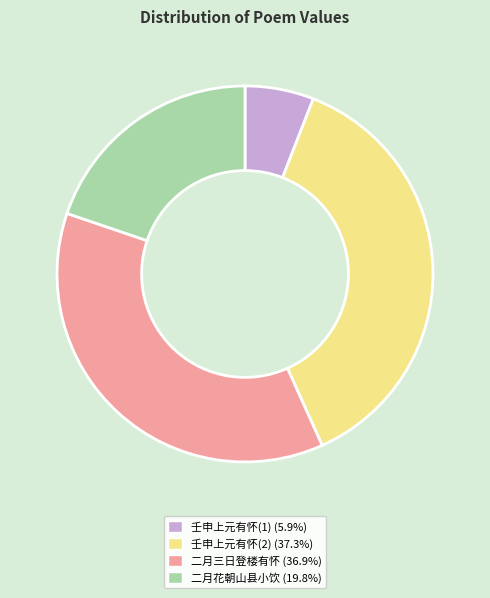

Approximately how many times larger is the value at 壬申上元有怀(2) (37.3%) compared to 二月三日登楼有怀 (36.9%)?

1.0